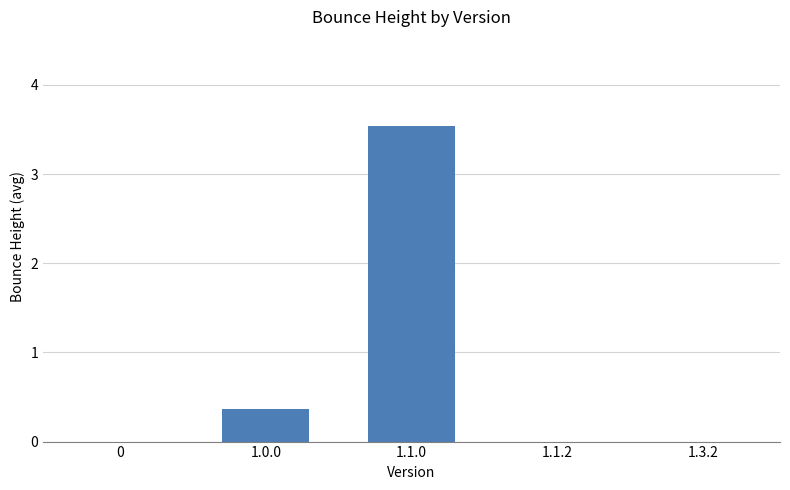

What is the change in value from 1.1.0 to 1.1.2?

-3.5